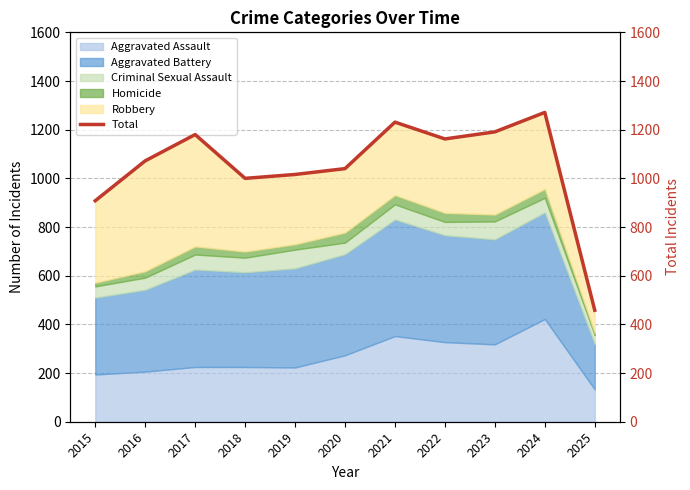

What is the greatest value displayed?

1271